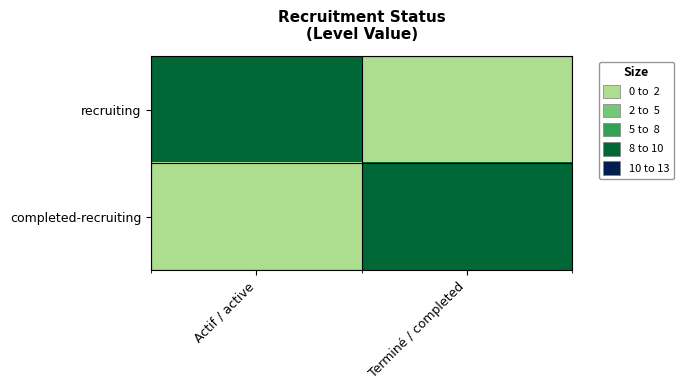

List the series in order of their peak value, lowest first.

recruiting, completed-recruiting